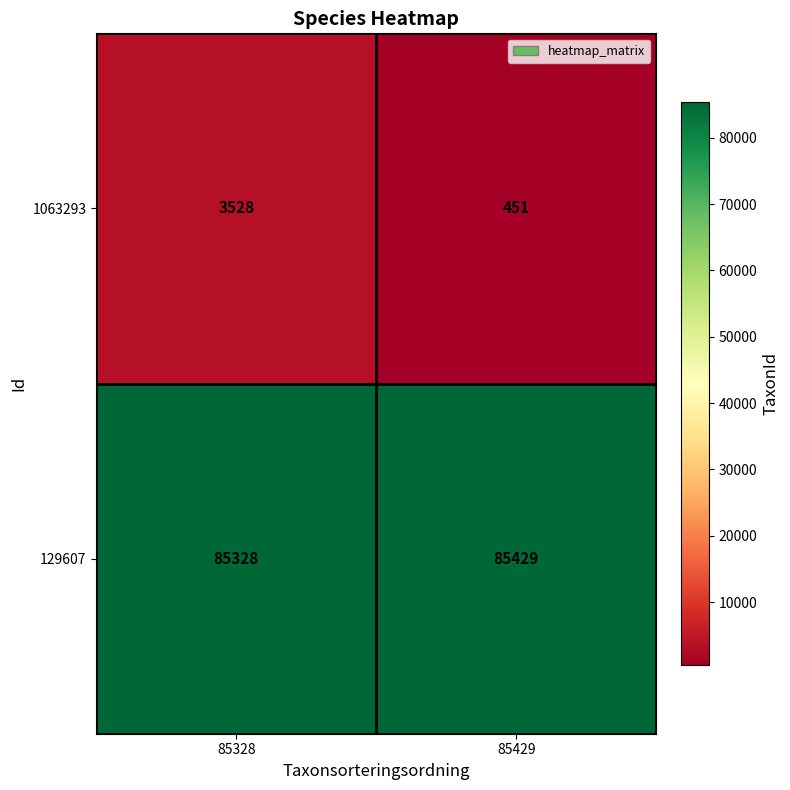

Read the 1063293 value at 85328.

3528